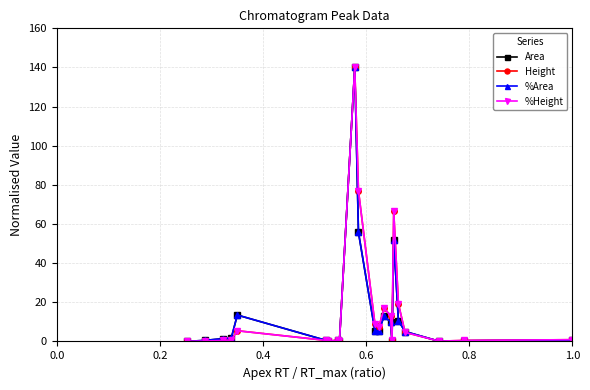

True or false: Area has more than 0 interior local peaks.

True